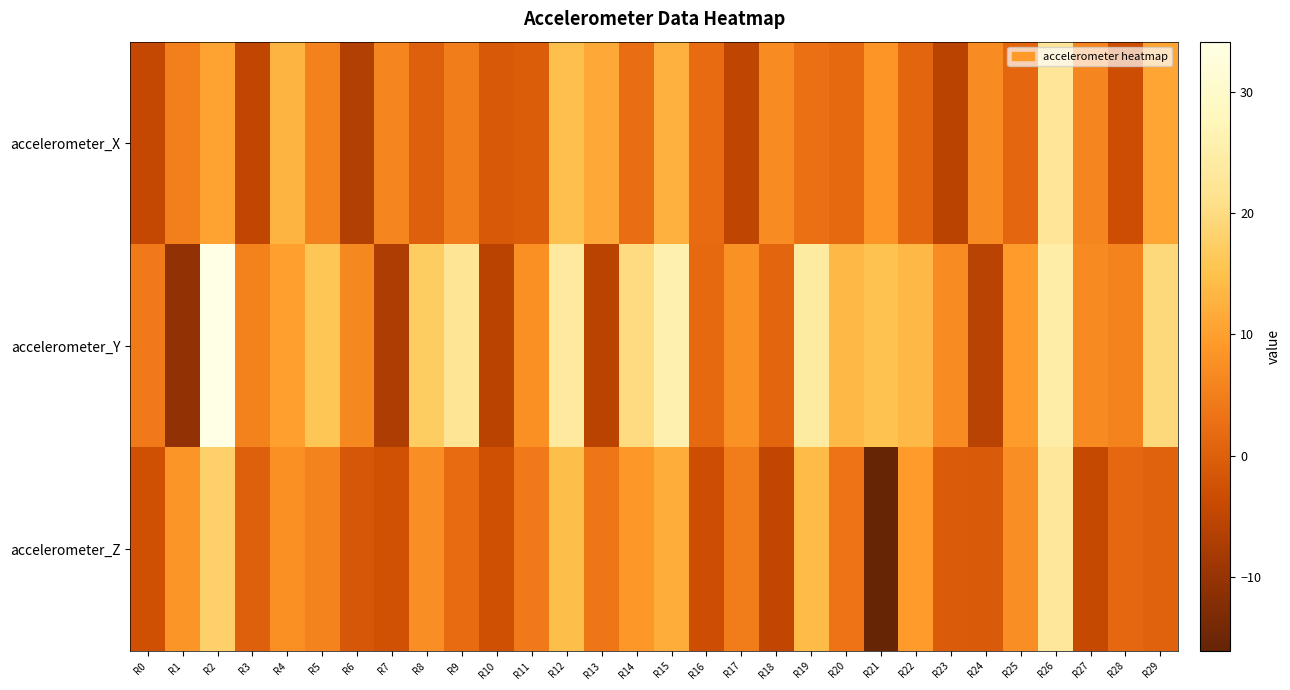

Which series has the widest spread of values?

accelerometer_Y